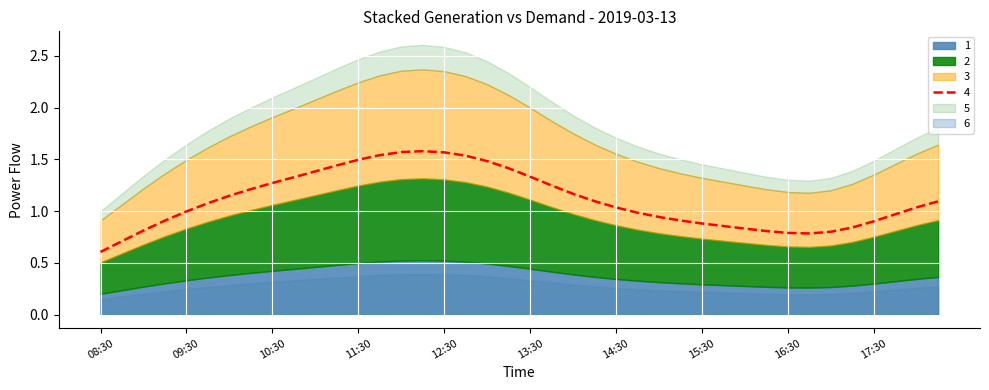

True or false: 1 and 6 intersect in this chart.

False